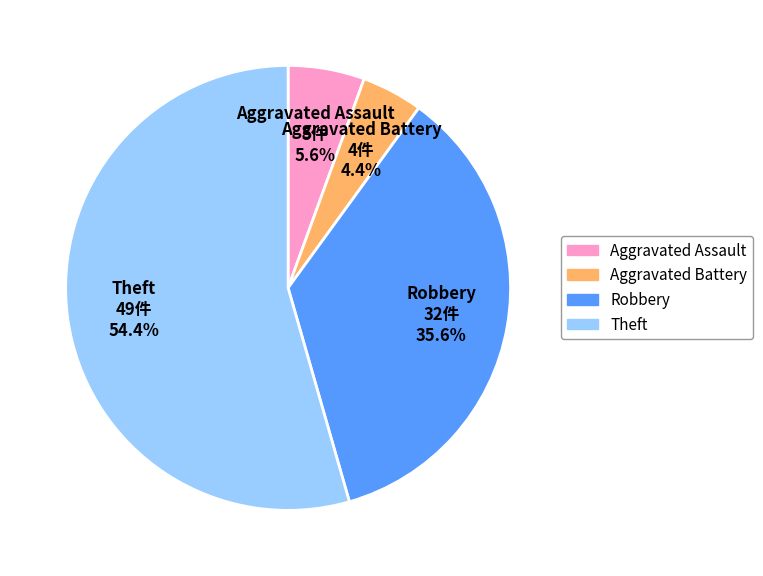

To the nearest percent, what is the difference between the largest and smallest slice percentages?

50%